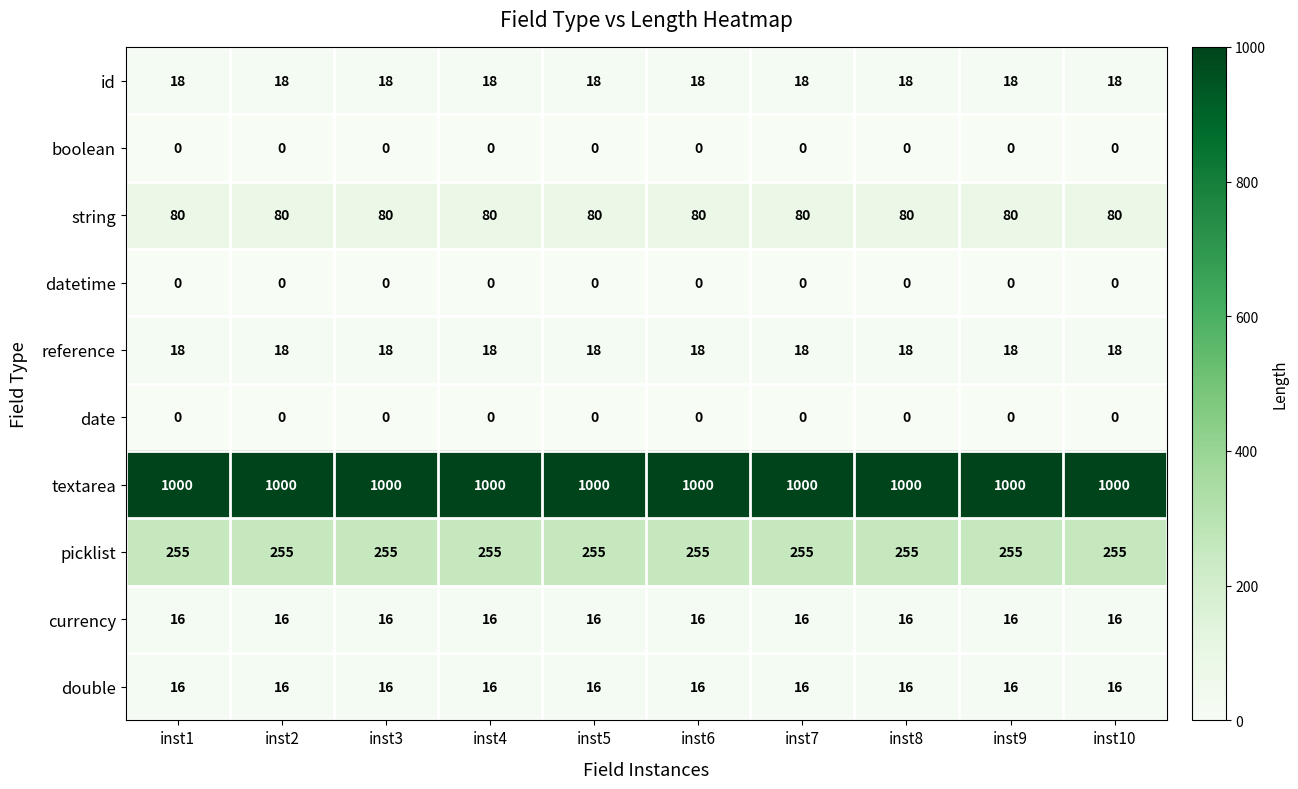

What is the difference between the highest and lowest values at inst4?

1000